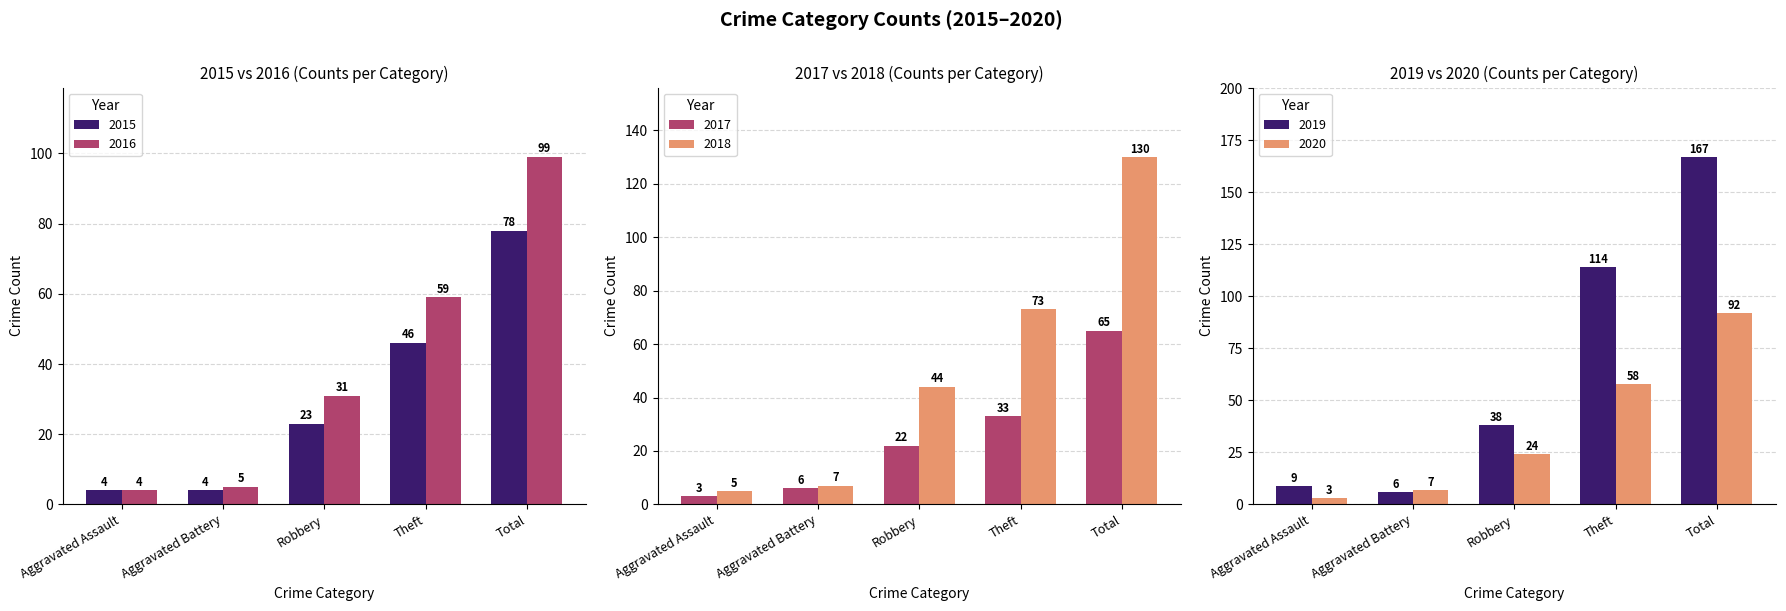

What are all the series names shown in the legend?

2015, 2016, 2017, 2018, 2019, 2020